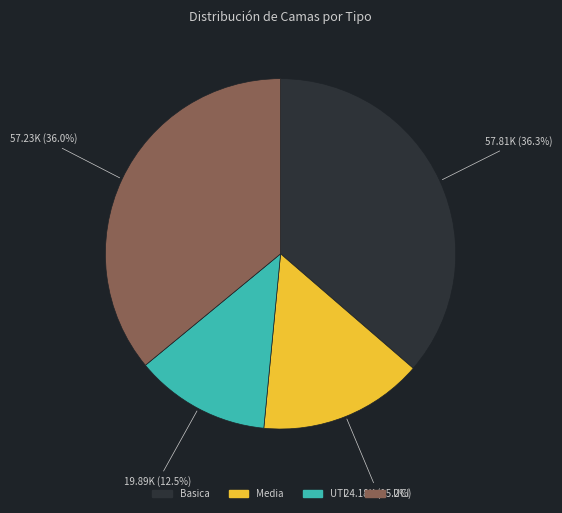

Combined, do Basica and UCI account for over 50%?

Yes